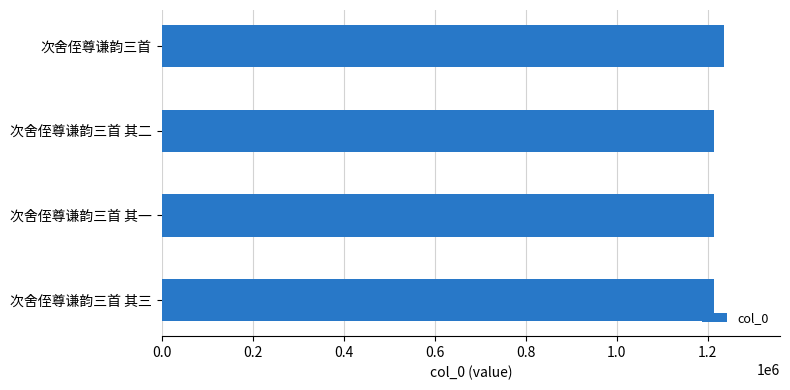

What is the label of the 2nd bar from the top?

次舍侄尊谦韵三首 其二